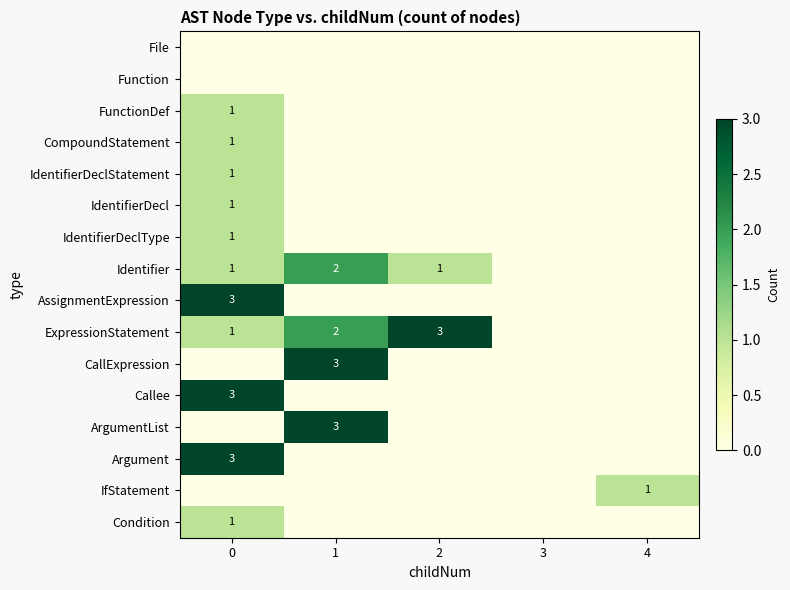

Is it true that IdentifierDeclType equals 2 at 0?

False